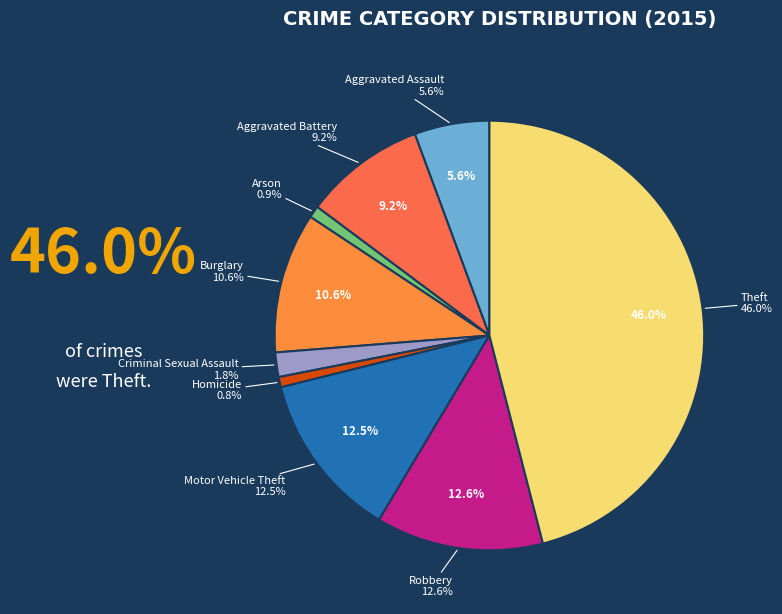

Does any single category account for the majority?

No